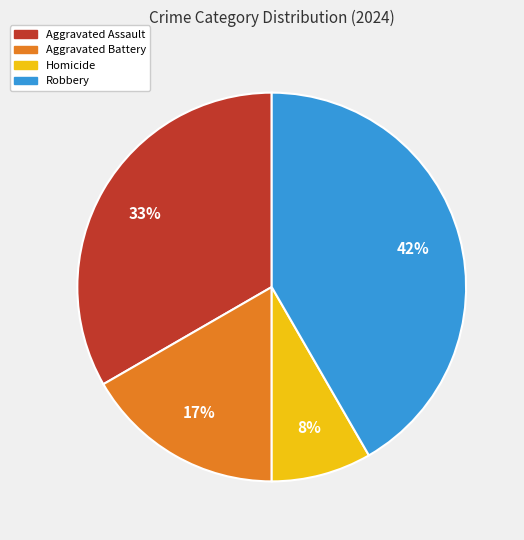

Does Aggravated Assault represent more than half of the total?

No